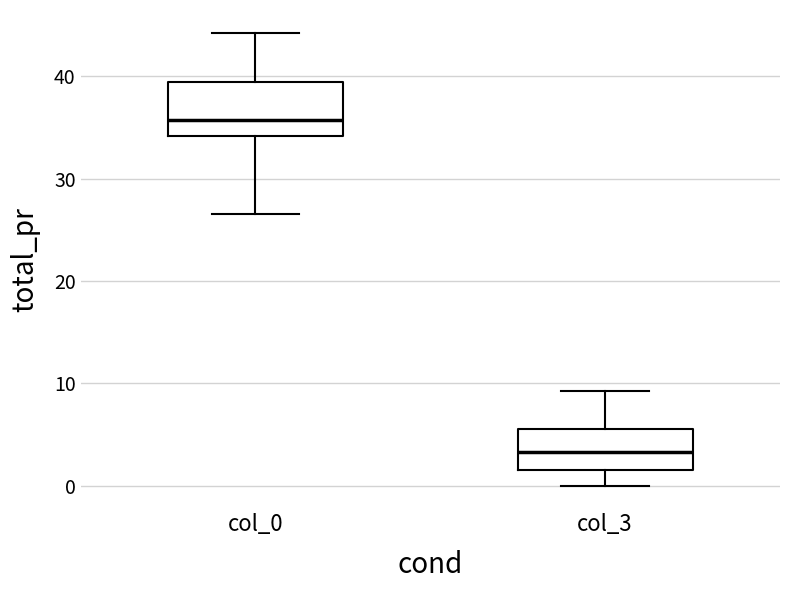

Reading left to right, transcribe this box plot: for each box, give where its median line is, the range the box spans, and where its two whiskers end, as read against the y-axis. The values are not printed on the chart, so give them approximately, as read against the axis.

col_0: median 36, box 34 to 39, whiskers 27 to 44
col_3: median 3, box 1 to 6, whiskers 0 to 9